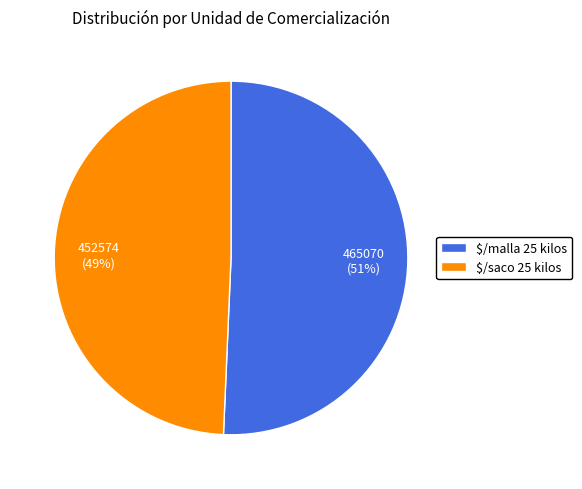

Rank the categories by value from highest to lowest.

$/malla 25 kilos, $/saco 25 kilos